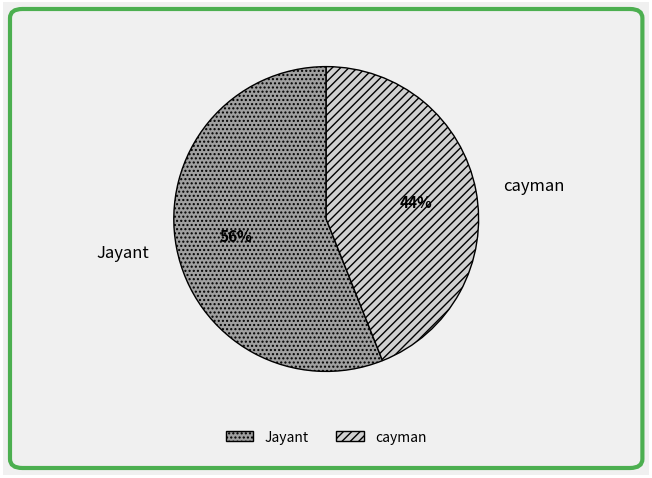

To the nearest percent, what is the difference between the largest and smallest slice percentages?

12%